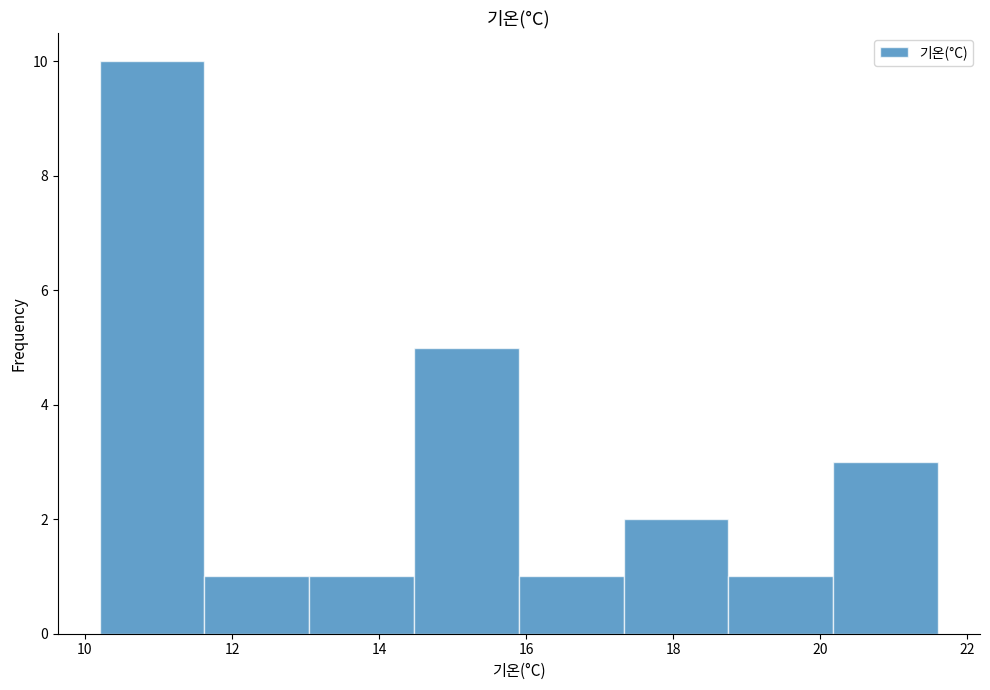

What is the height of the bar covering 11.6 to 13.0 on the x-axis? Neither the bar edges nor the heights are printed on the chart, so give them approximately, as read against the axes.

1